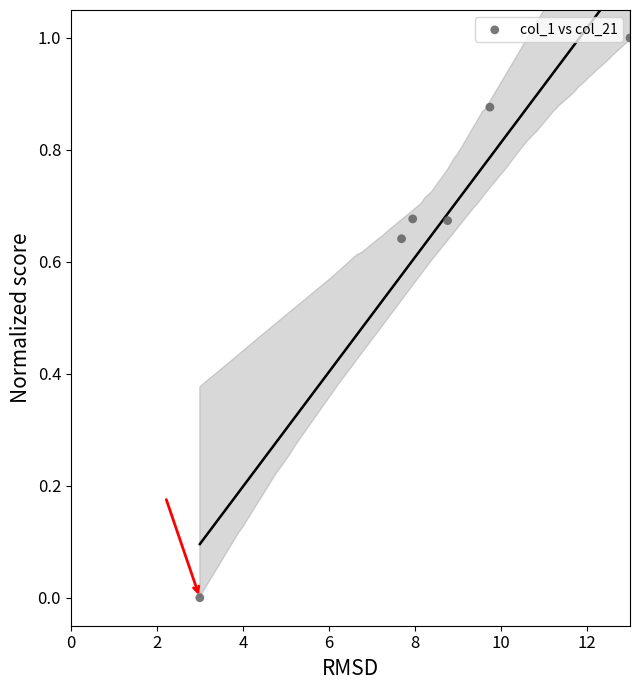

What is the average X value?

8.4